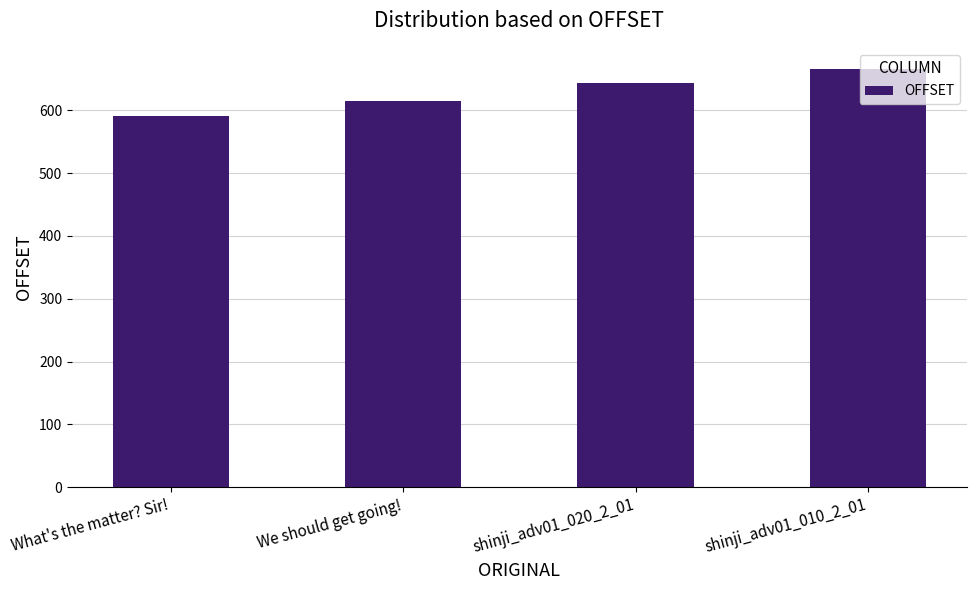

What is the difference between the maximum and second lowest values?

51